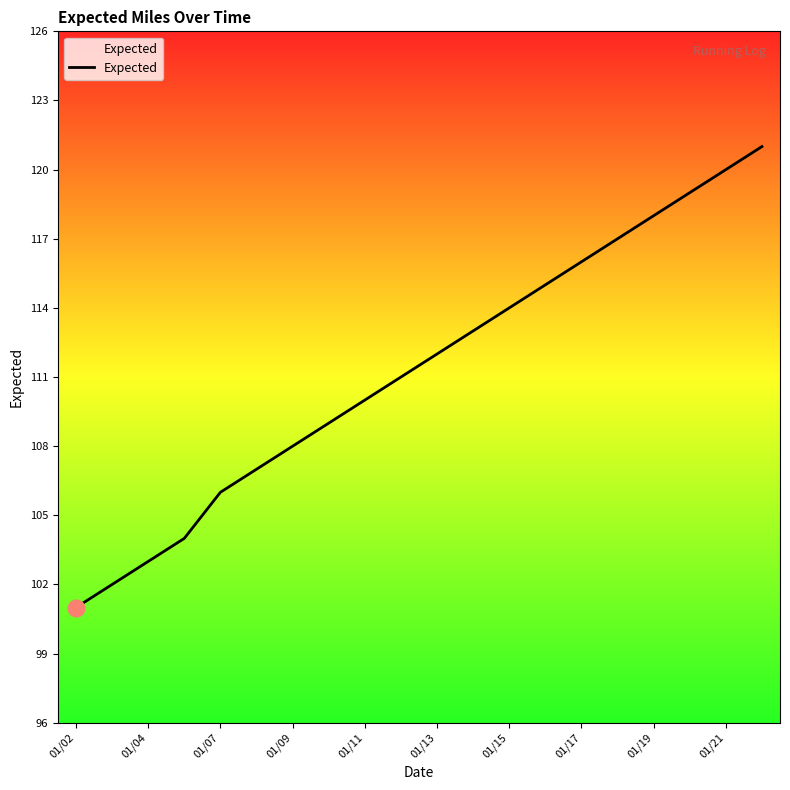

What is the maximum value shown in the chart?

121